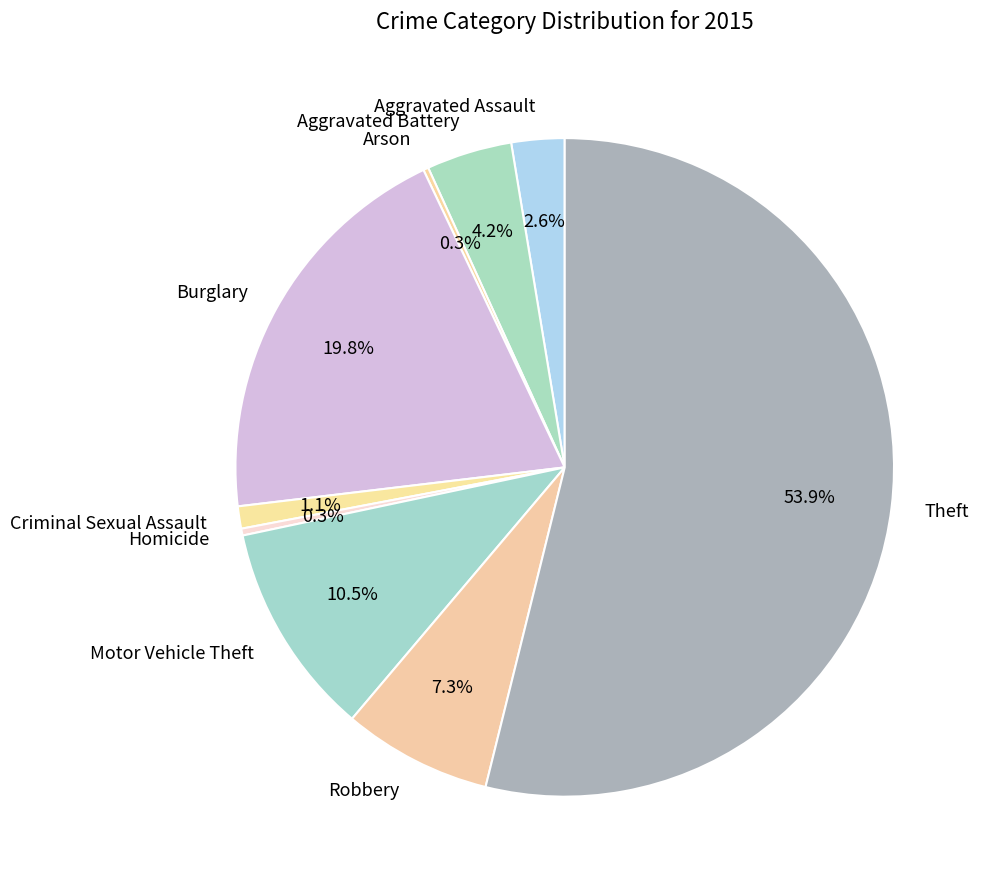

Which slice is the largest?

Theft